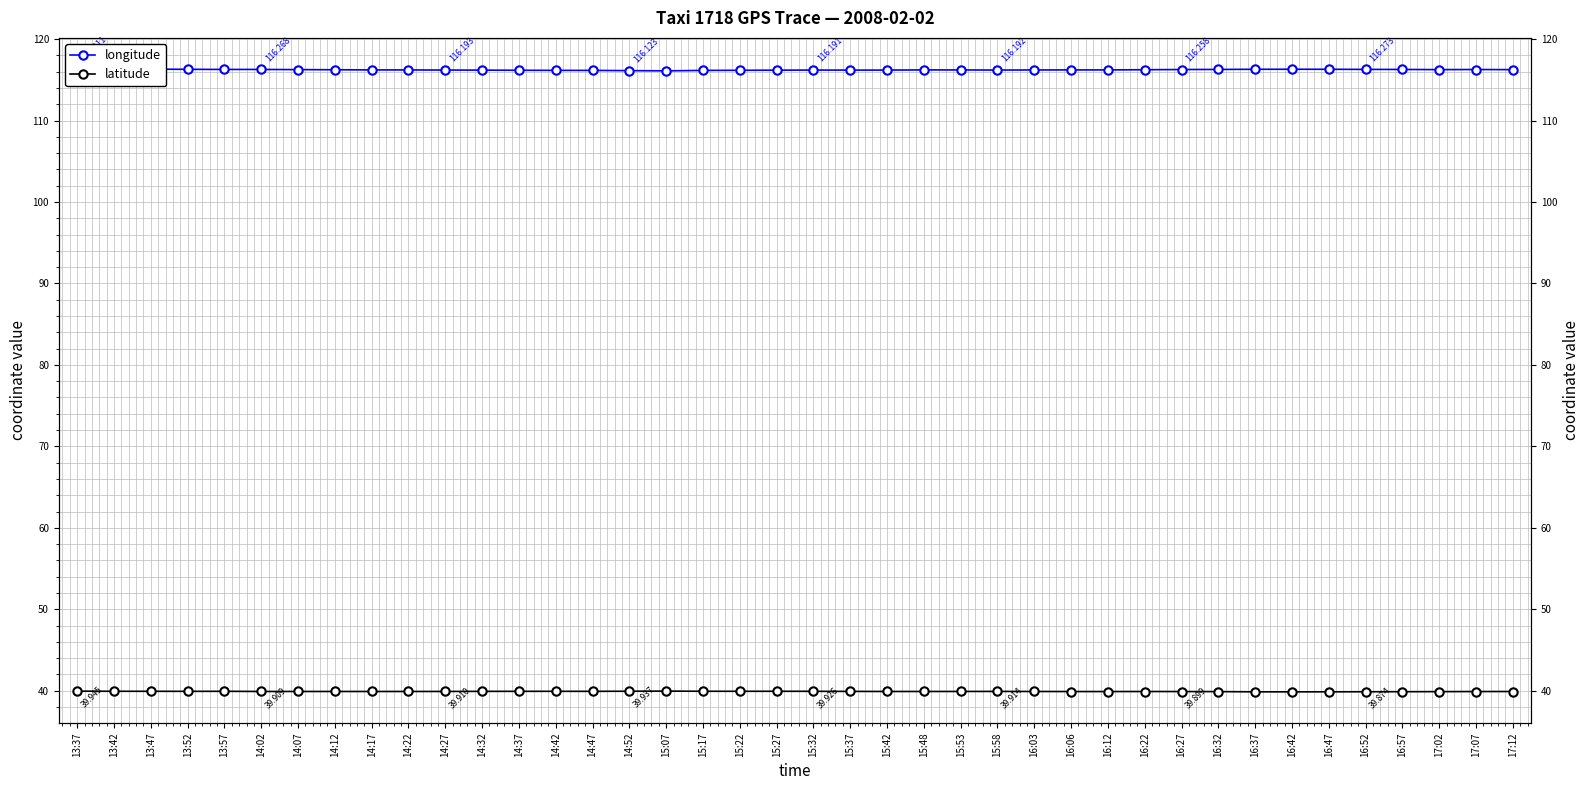

What is the spread (max minus min) of values at 13:57?

76.3